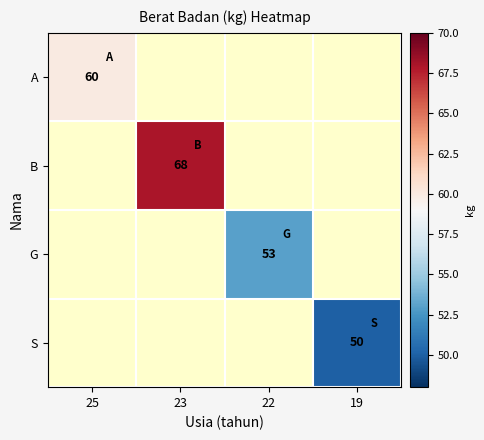

How many series are shown in this chart?

4